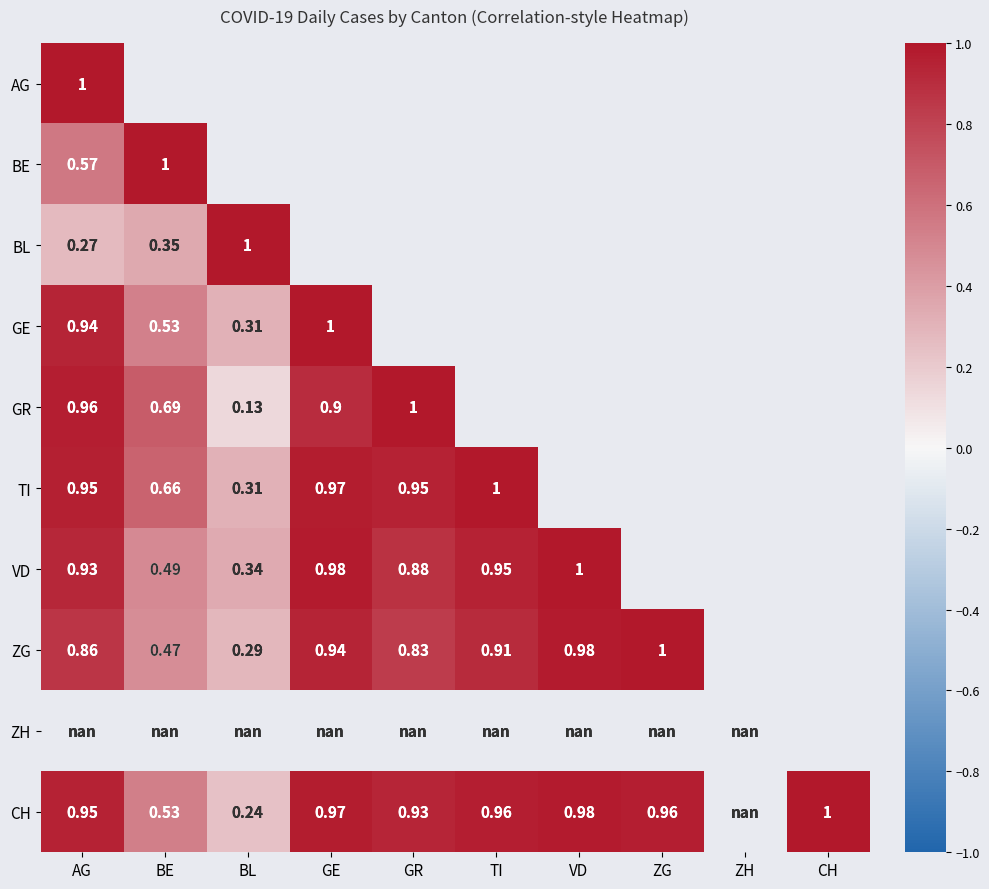

What is the highest value of the CH series?

1.0